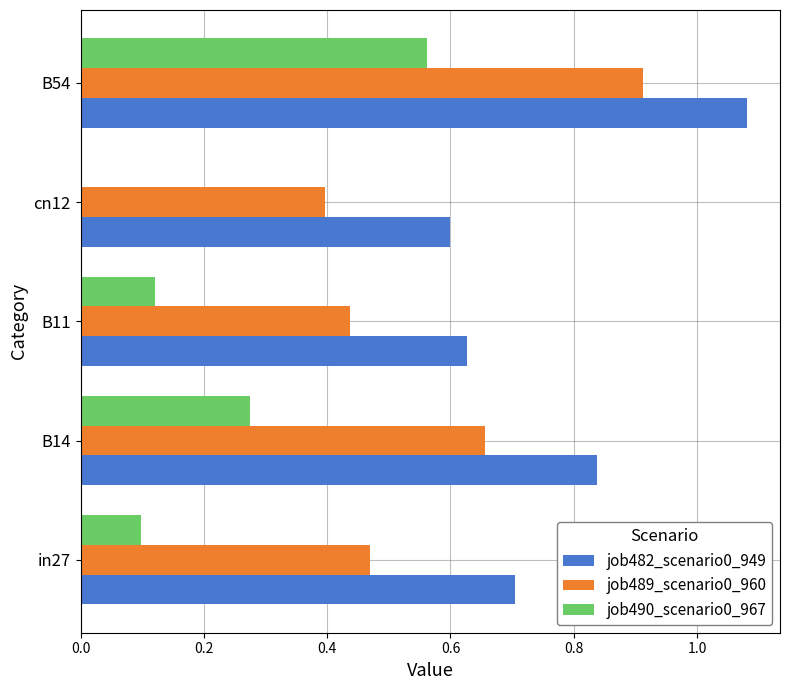

What is the sum of all job489_scenario0_960 values?

2.9